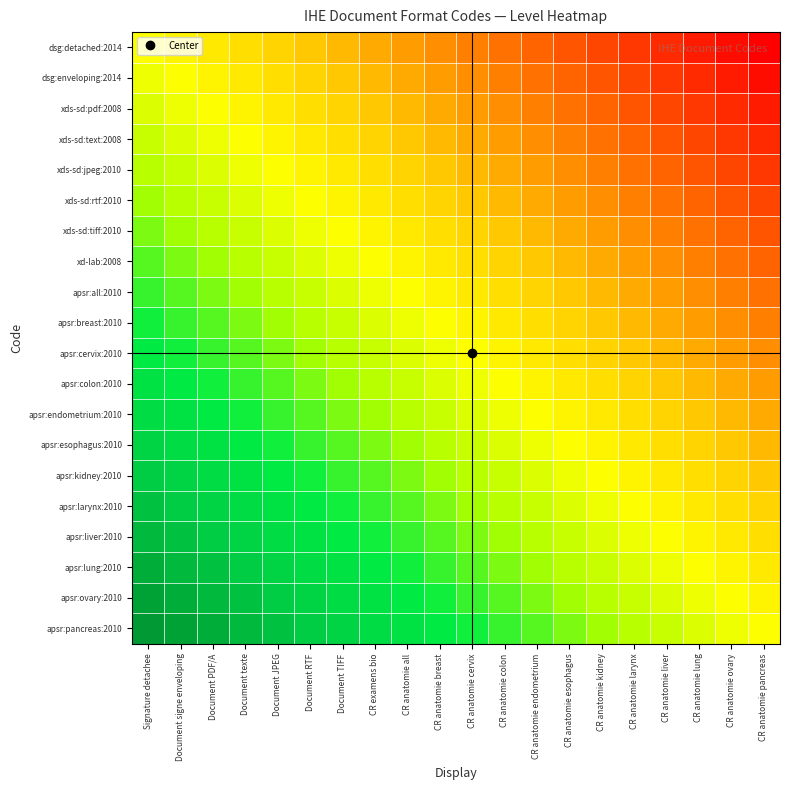

What is the minimum value shown in the chart?

-19